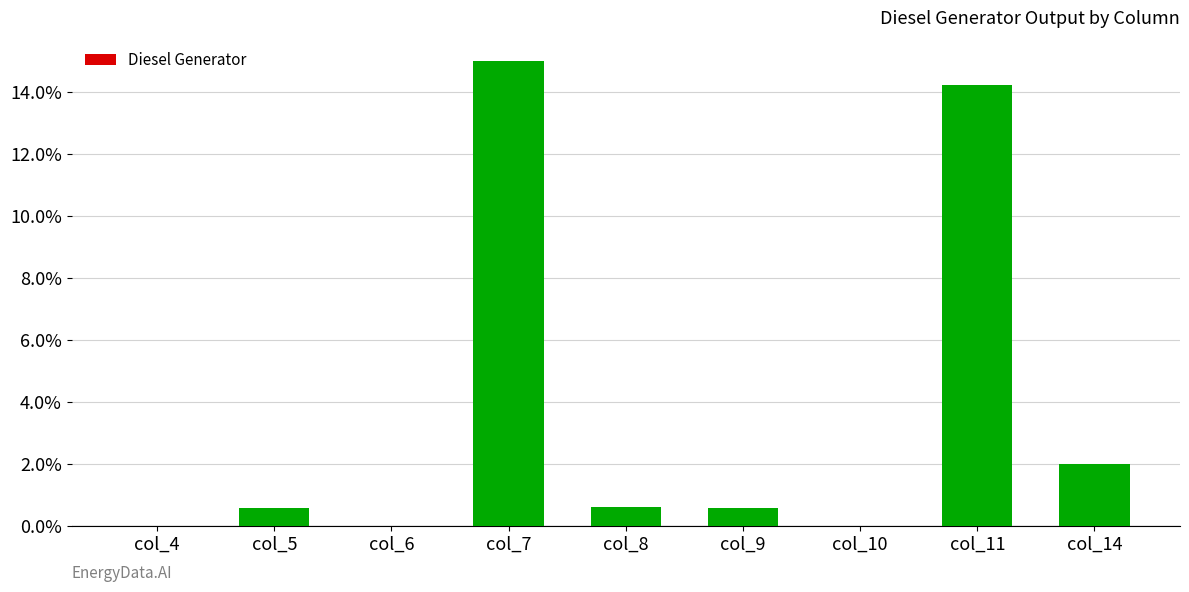

What is the difference between the values at col_8 and col_11?

13.6